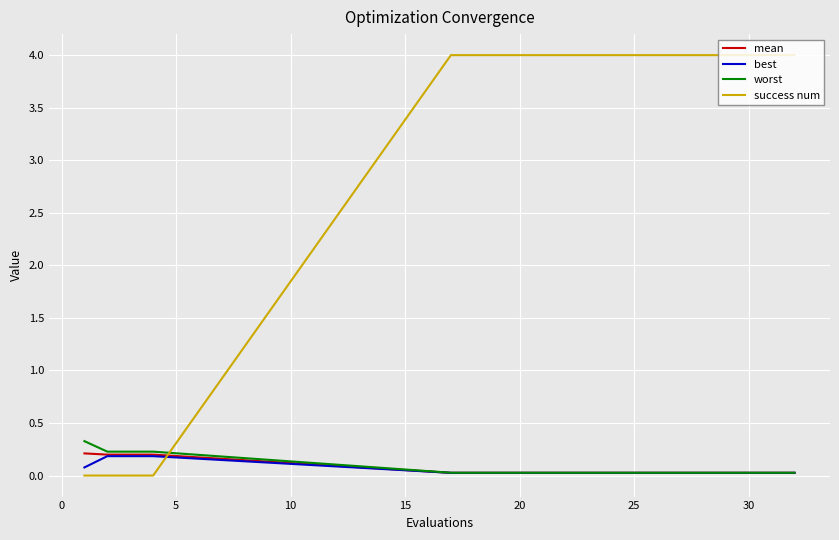

Which series has the widest spread of values?

success num